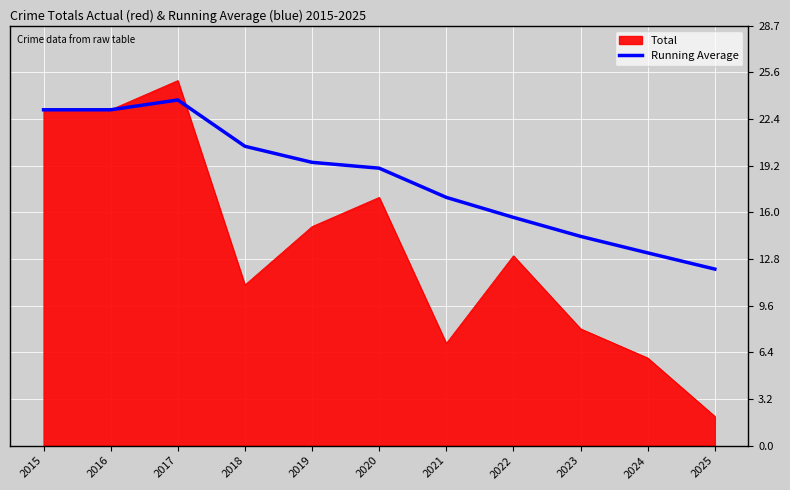

At which category does the chart reach its peak across all series?

2017